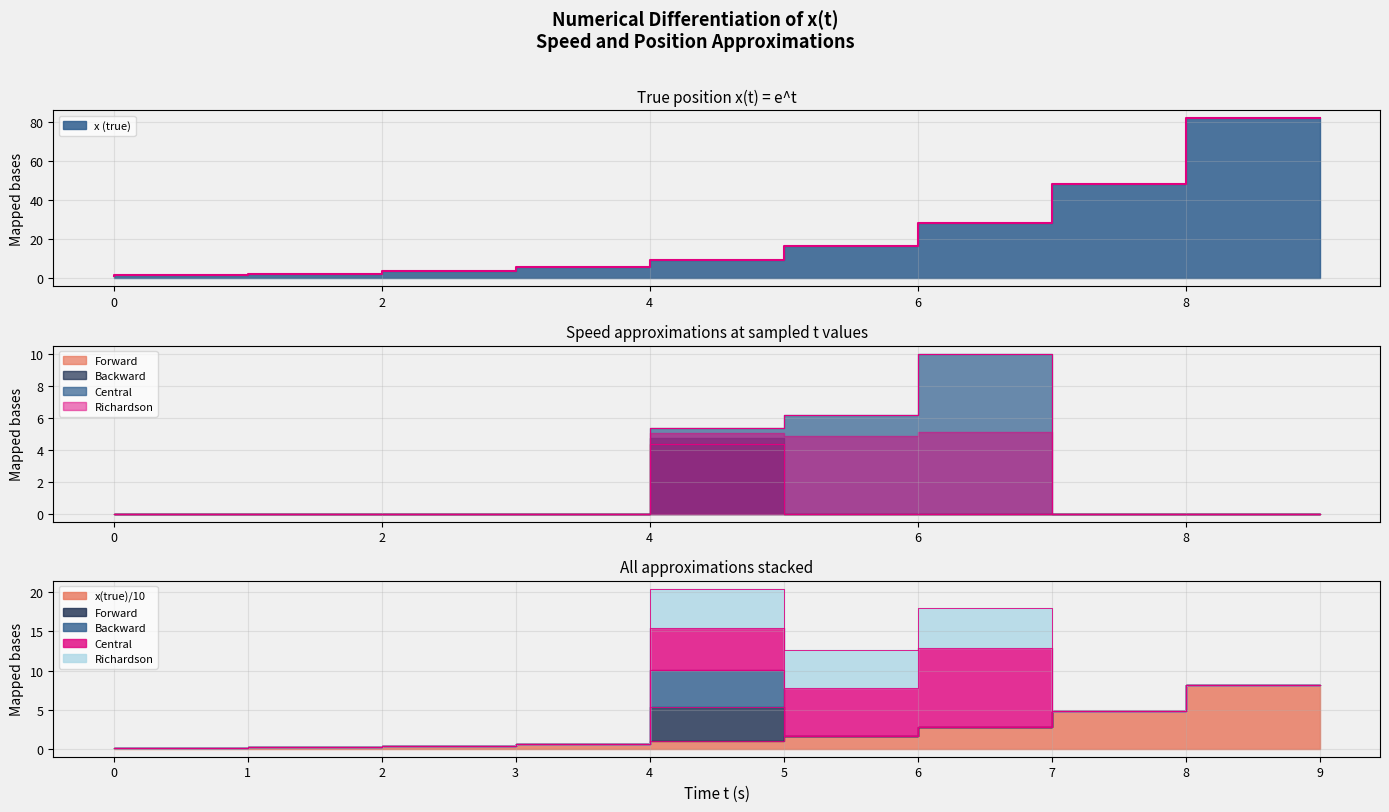

Which series has the largest range (max minus min)?

x (true)